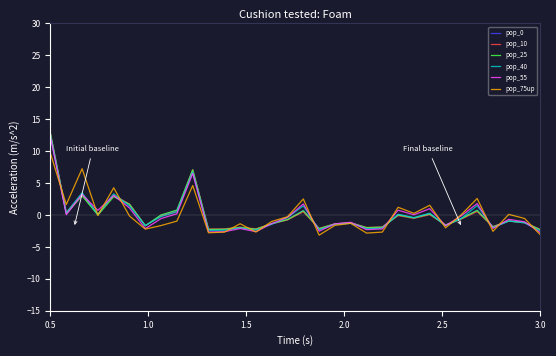

Which series has the widest spread of values?

pop_25